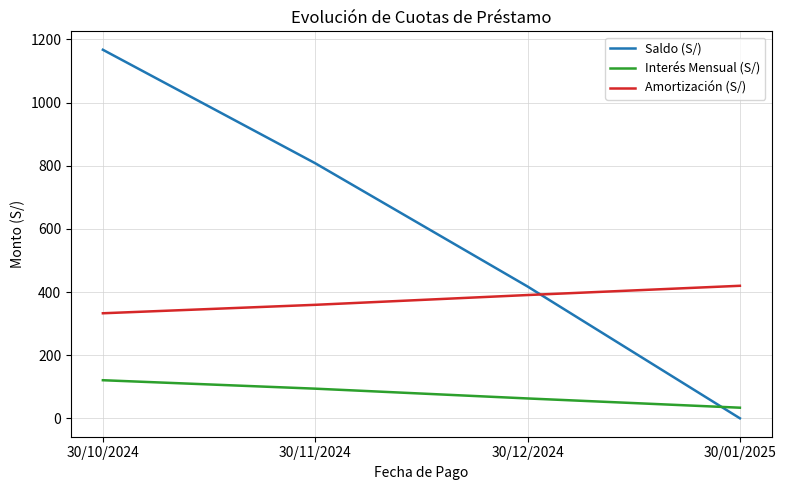

How many categories are shown in the chart?

4